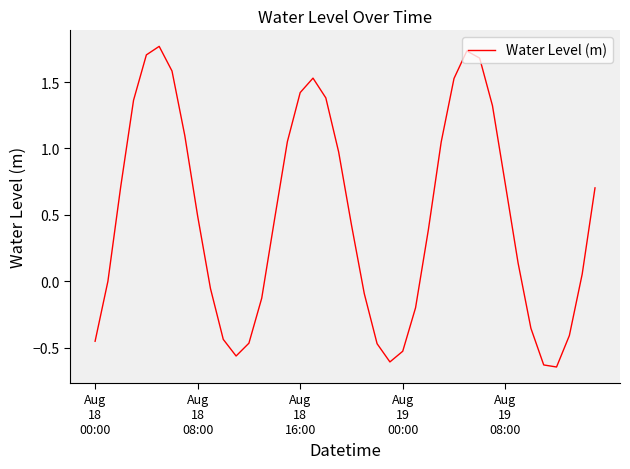

What is the difference between the maximum and minimum values?

2.4